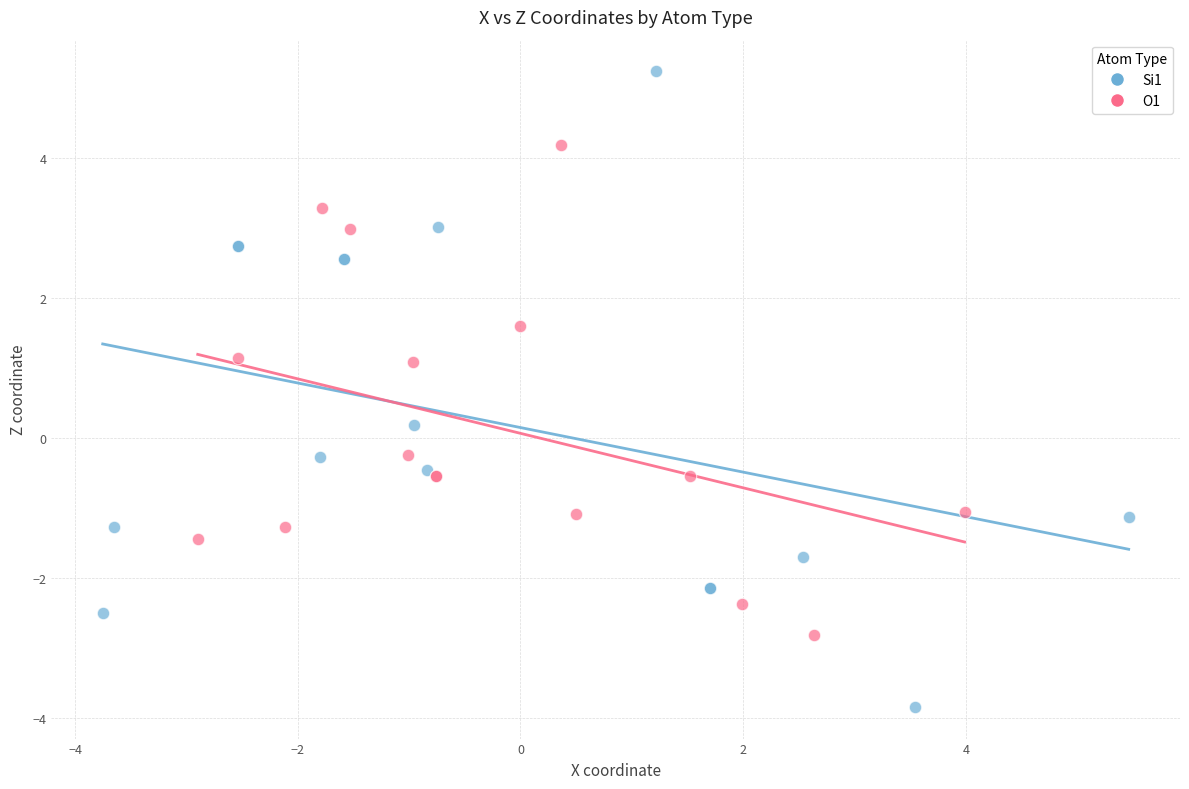

Which series contains the lowest Y value?

Si1